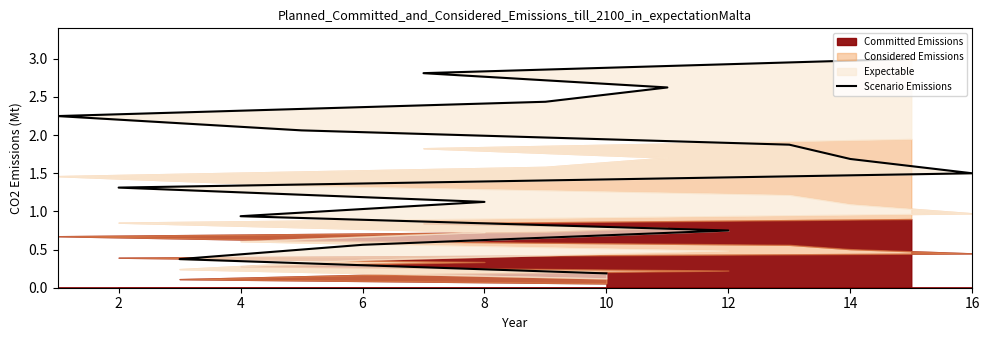

At which label does the data first exceed 1?

8